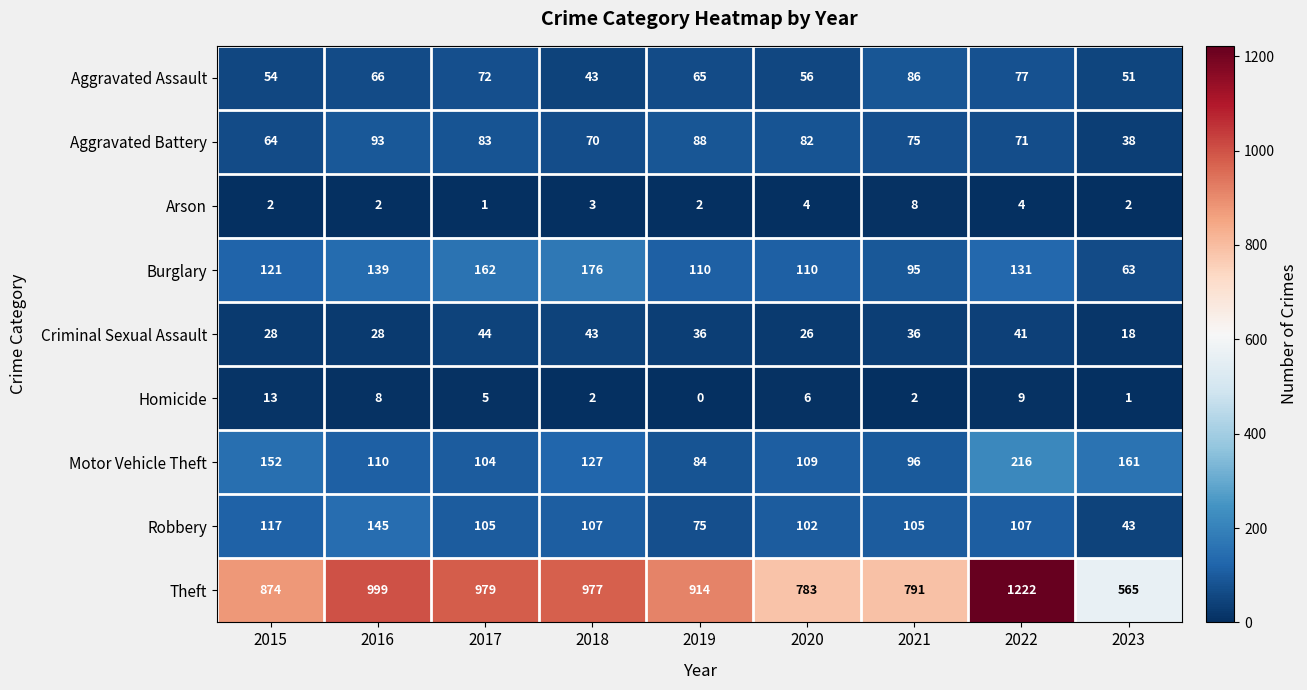

Which series has the largest range (max minus min)?

Theft